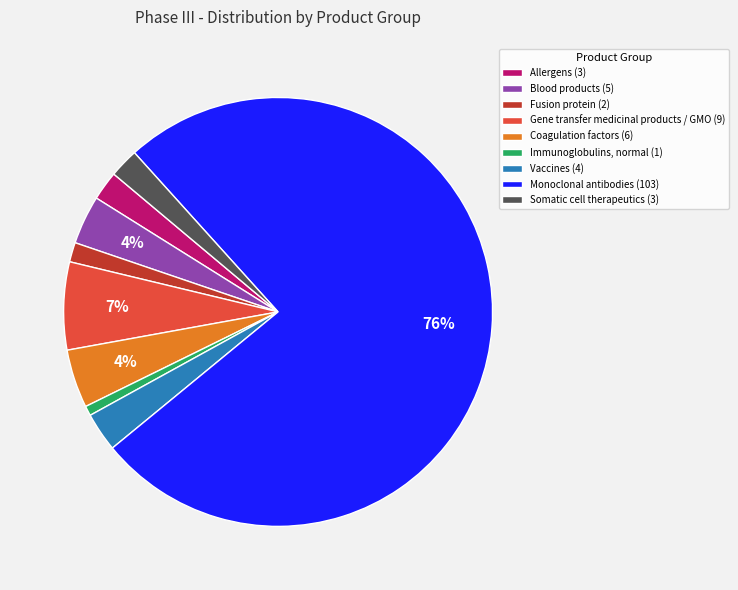

Combined, do Vaccines (4) and Fusion protein (2) account for over 50%?

No